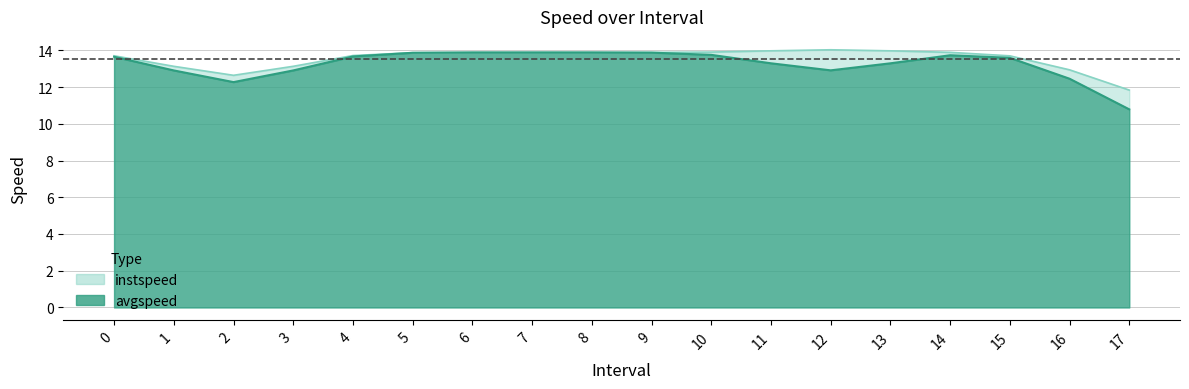

Which series has the largest total across all categories?

instspeed